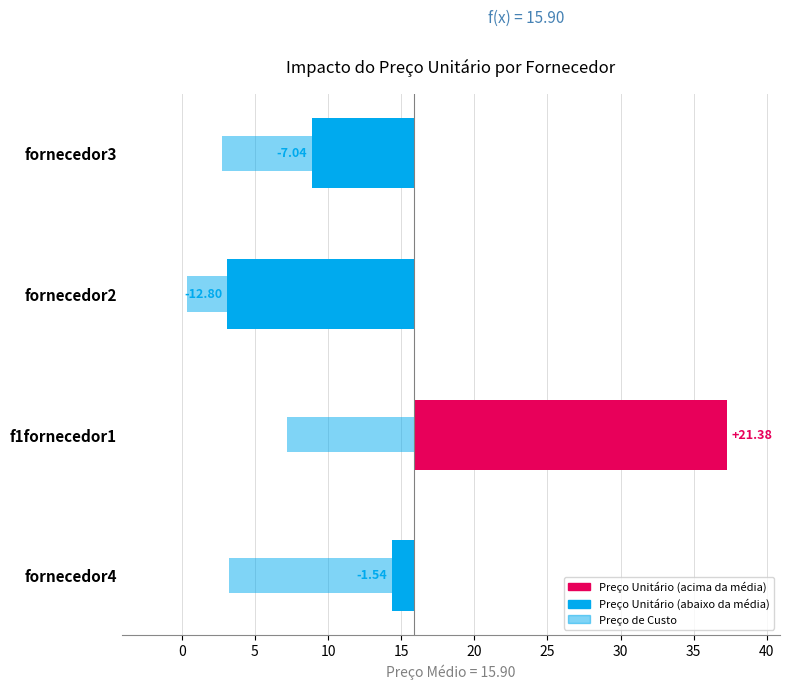

How many data points are above -1?

1